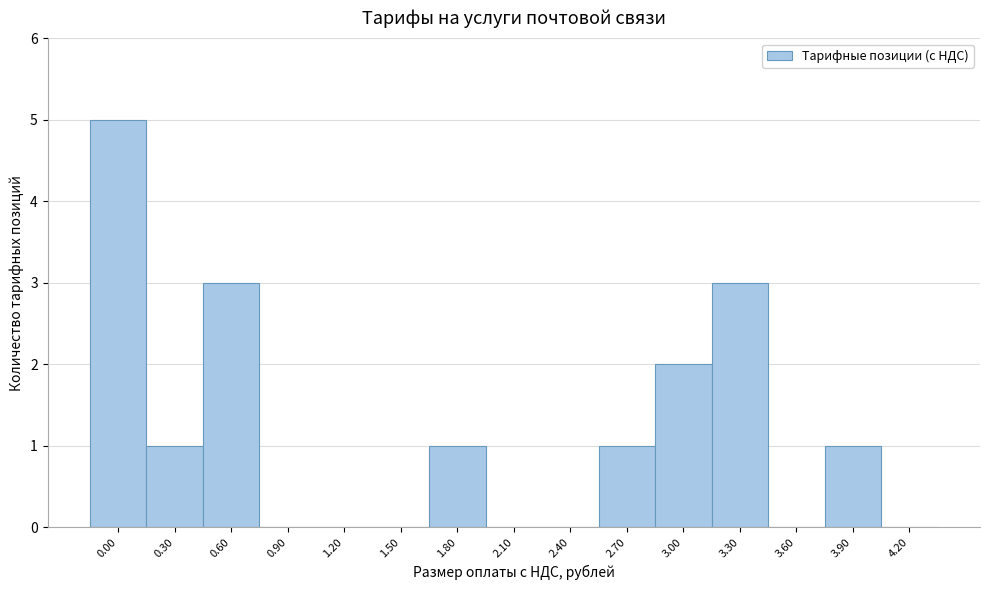

Reading left to right, what are all the values shown in this chart?

0.00=5	0.30=1	0.60=3	0.90=0	1.20=0	1.50=0	1.80=1	2.10=0	2.40=0	2.70=1	3.00=2	3.30=3	3.60=0	3.90=1	4.20=0